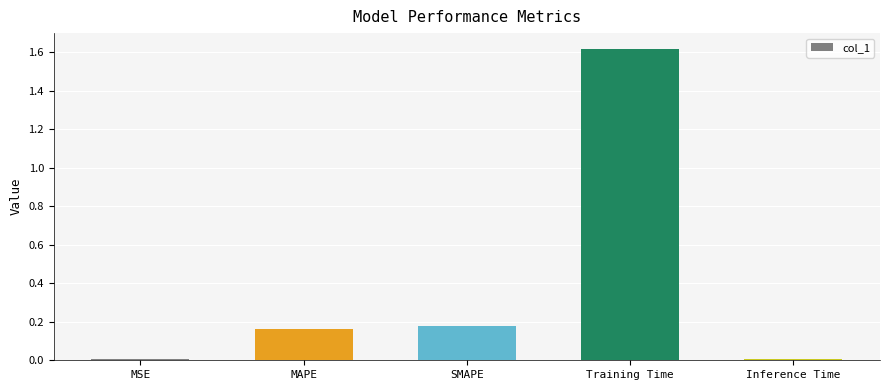

What is the change in value from MAPE to Inference Time?

-0.2